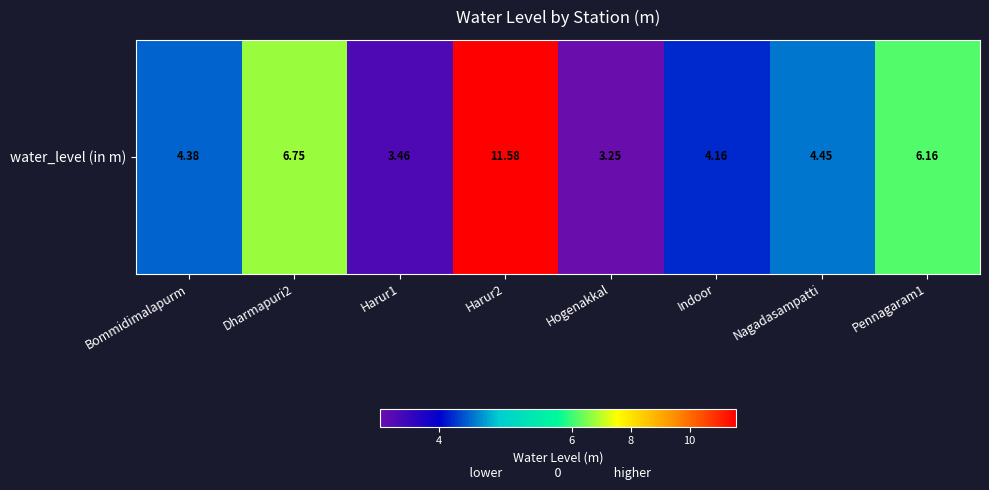

Reading right to left, transcribe all the data shown in this chart.

Pennagaram1=6.2	Nagadasampatti=4.5	Indoor=4.2	Hogenakkal=3.2	Harur2=11.6	Harur1=3.5	Dharmapuri2=6.8	Bommidimalapurm=4.4